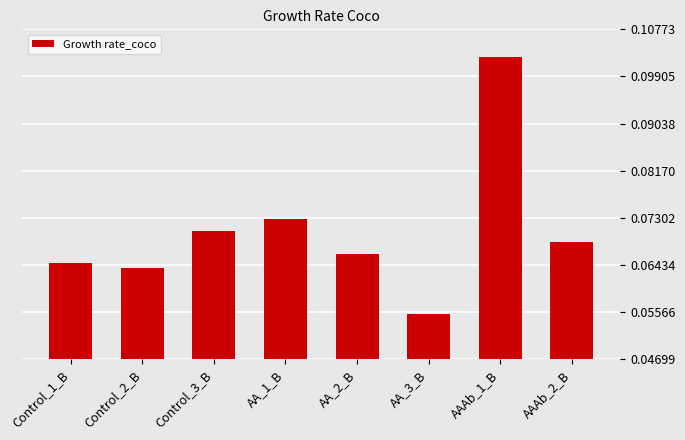

What is the sum of all values?

0.6